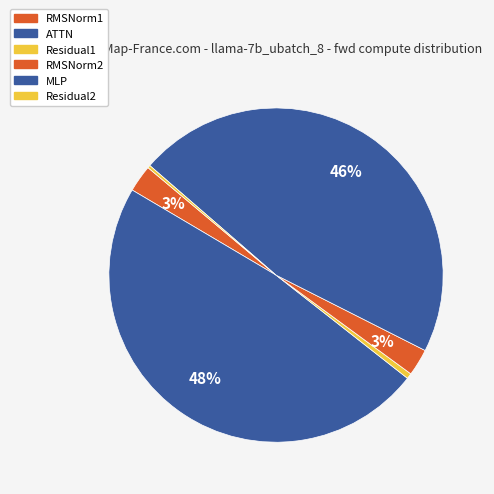

Is there any slice that represents more than half of the pie?

No